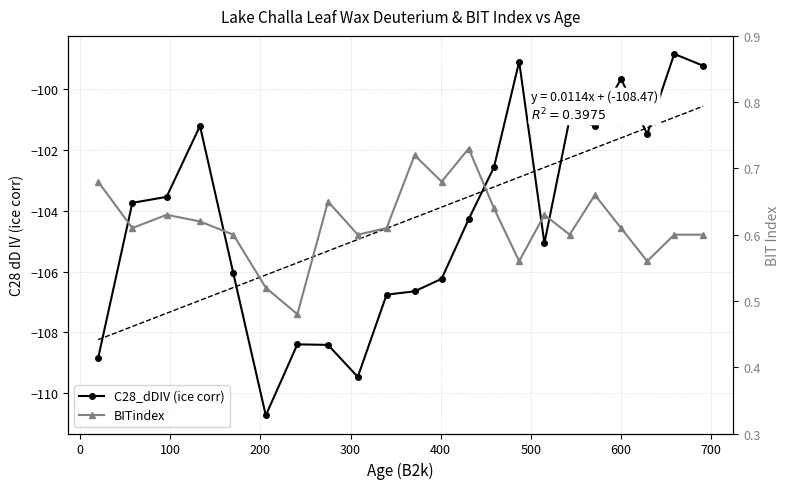

True or false: BITindex and C28_dDIV (ice corr) cross at least once.

False